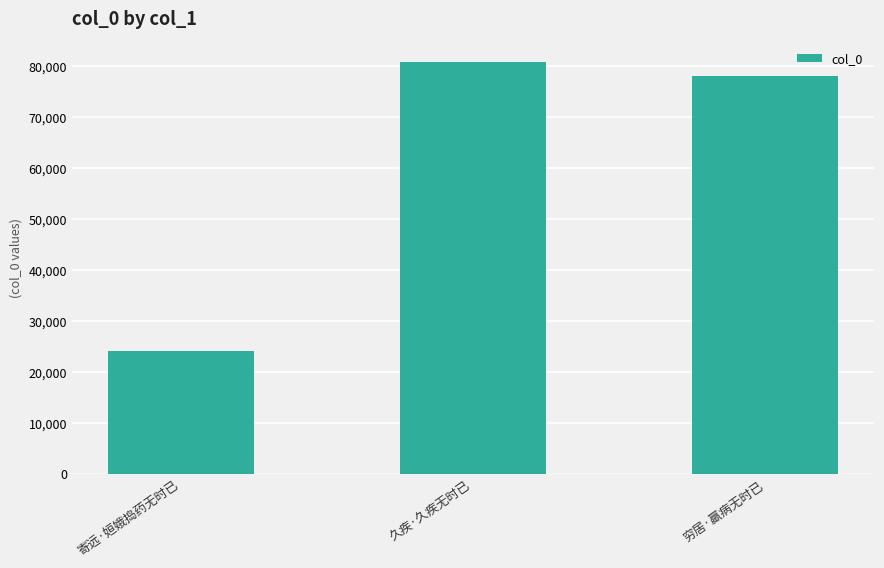

True or false: the data shows 47536 at 久疾·久疾无时已.

False